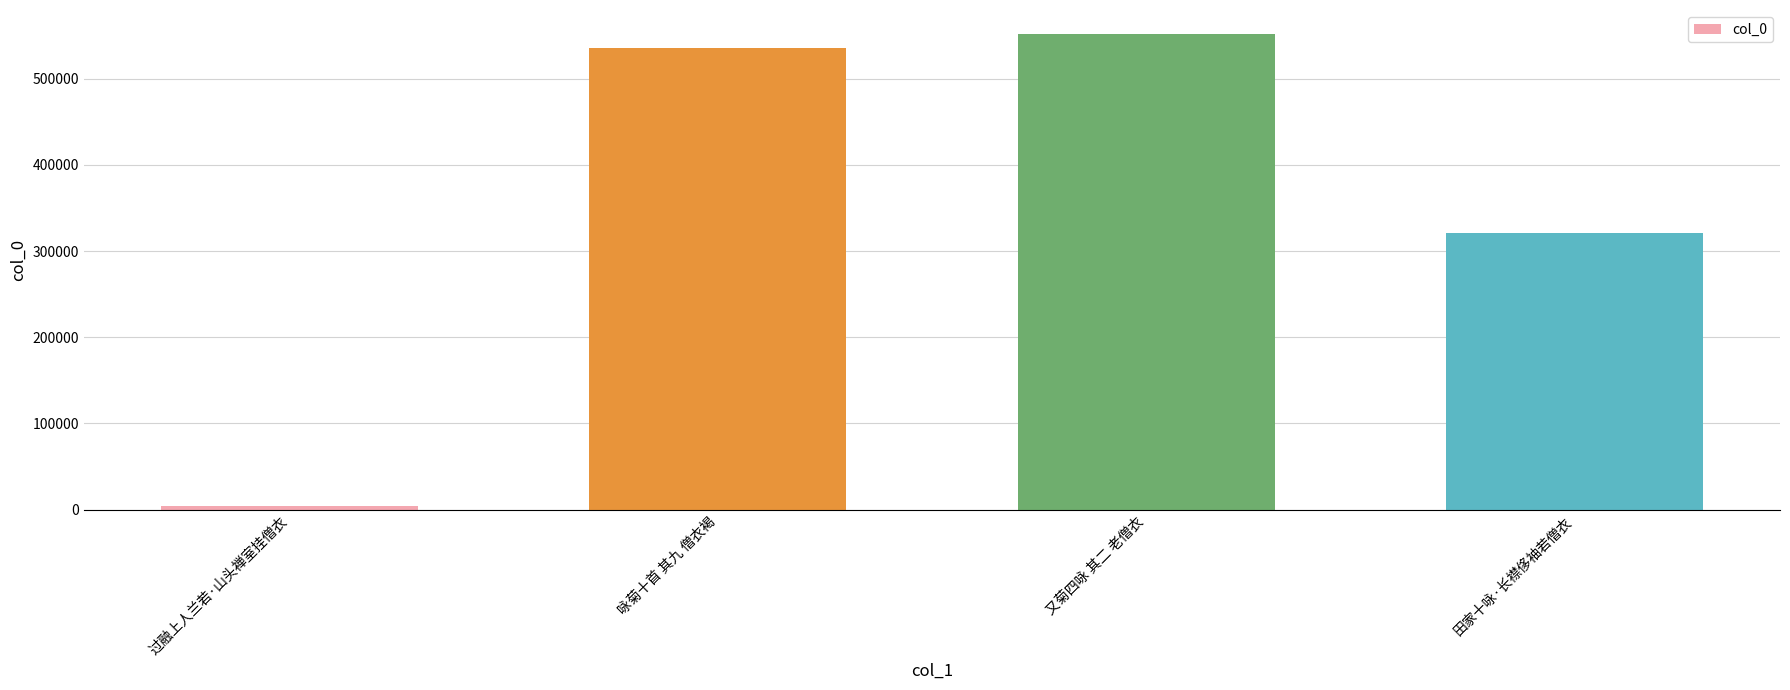

What is the smallest value displayed?

4711